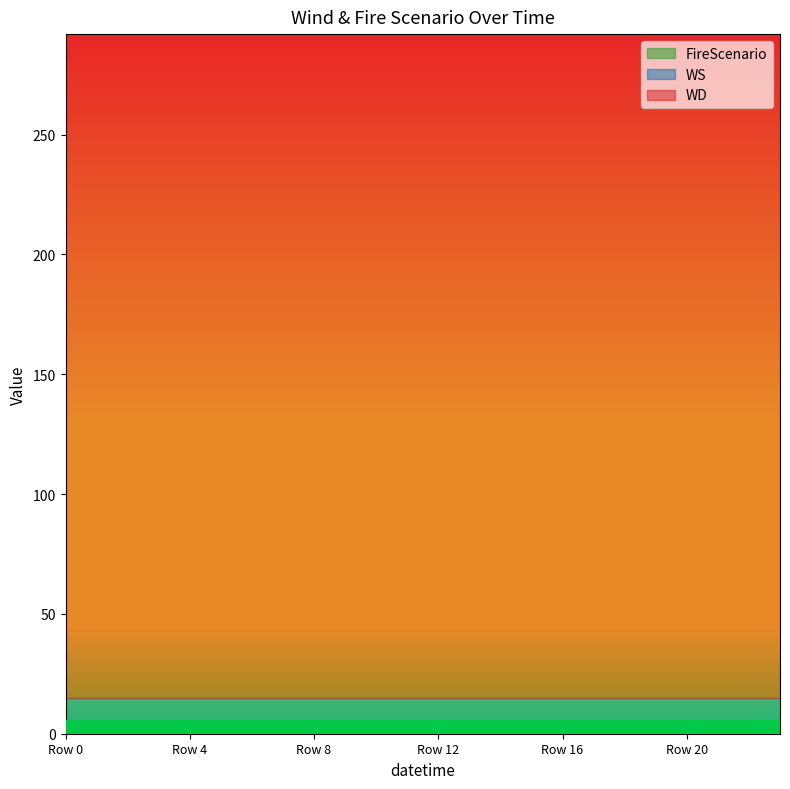

Is it true that WD equals 278 at 3?

True